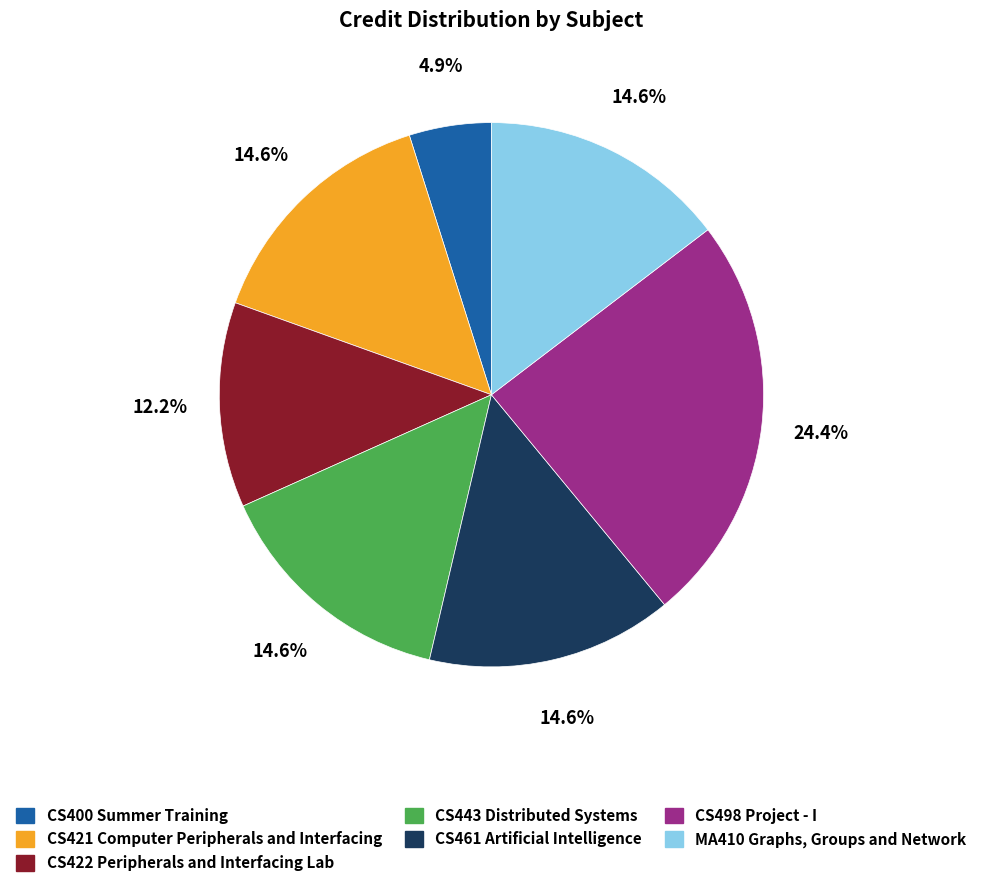

Does any single category account for the majority?

No